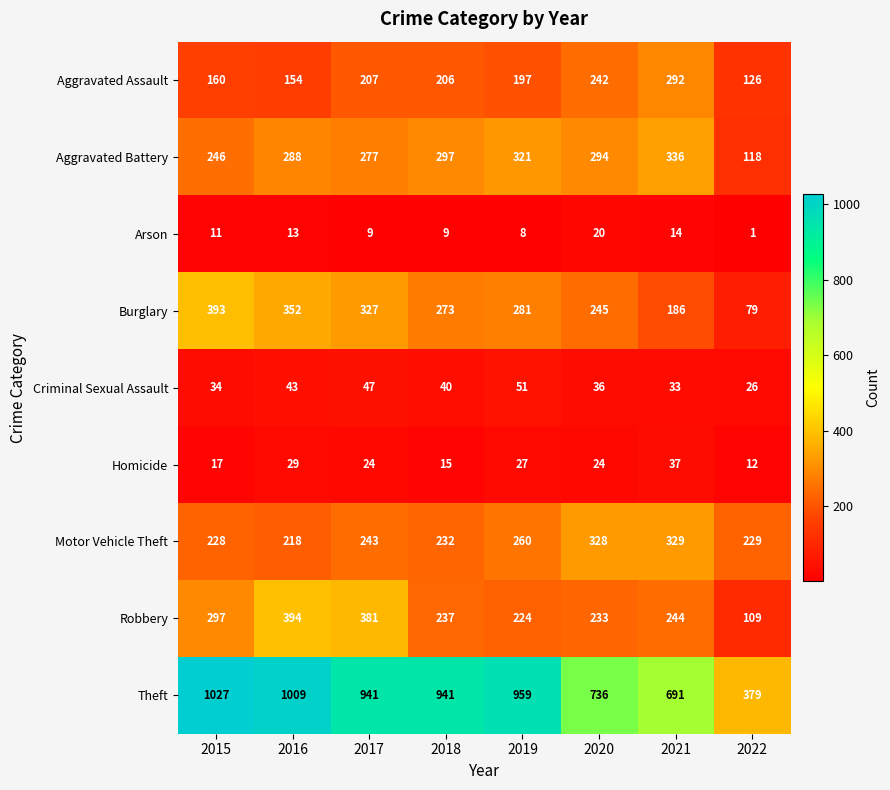

What is the sum of all Motor Vehicle Theft values?

2067